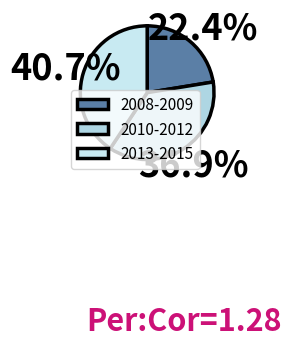

Rank the categories by value from lowest to highest.

2008-2009, 2010-2012, 2013-2015